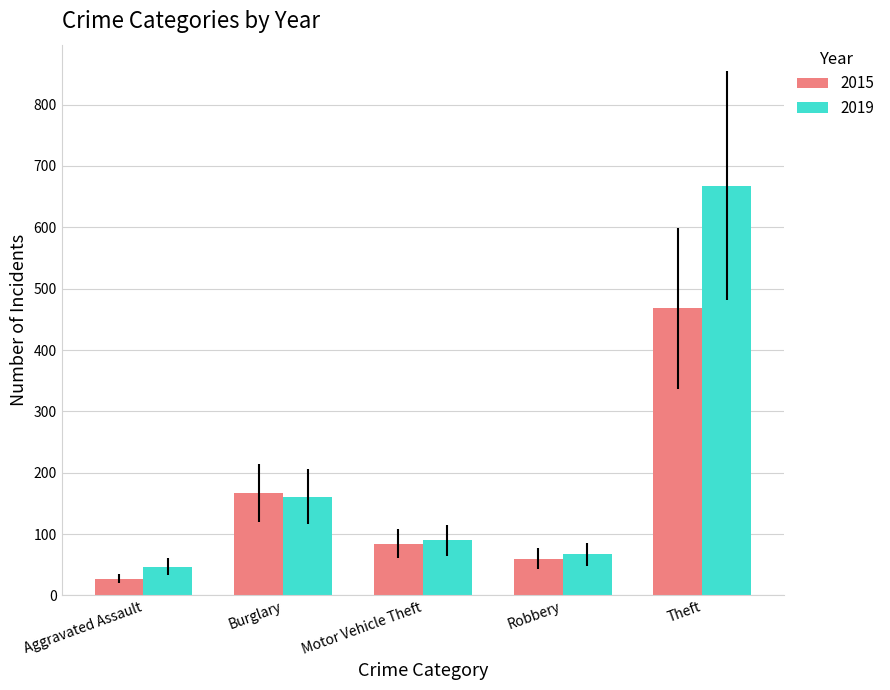

Reading left to right, what are all the values shown in this chart?

2015: Aggravated Assault=27	Burglary=167	Motor Vehicle Theft=84	Robbery=60	Theft=468
2019: Aggravated Assault=47	Burglary=161	Motor Vehicle Theft=90	Robbery=67	Theft=668